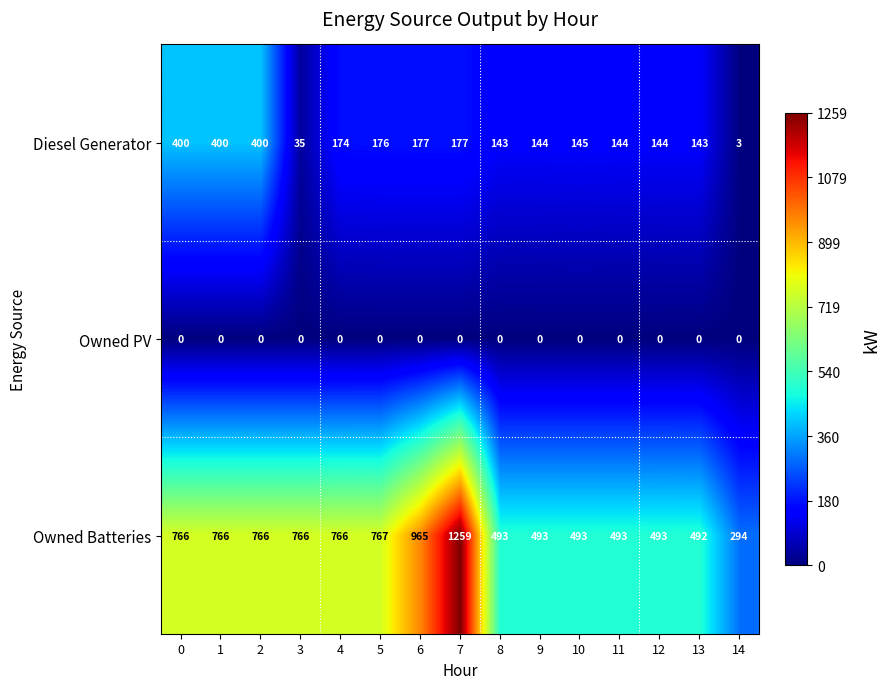

Which series has the largest total across all categories?

Owned Batteries